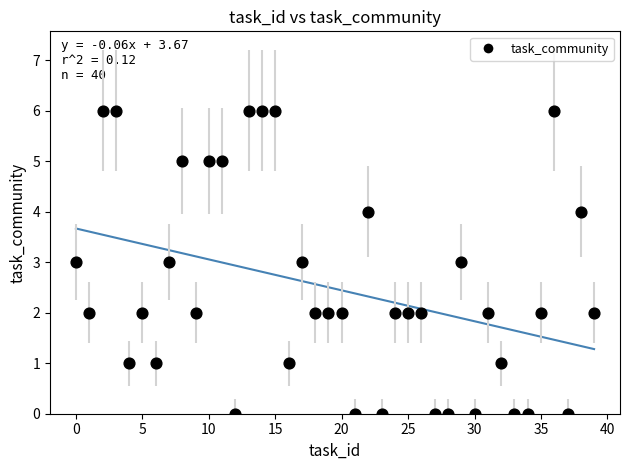

What is the range of Y values (max minus min)?

6